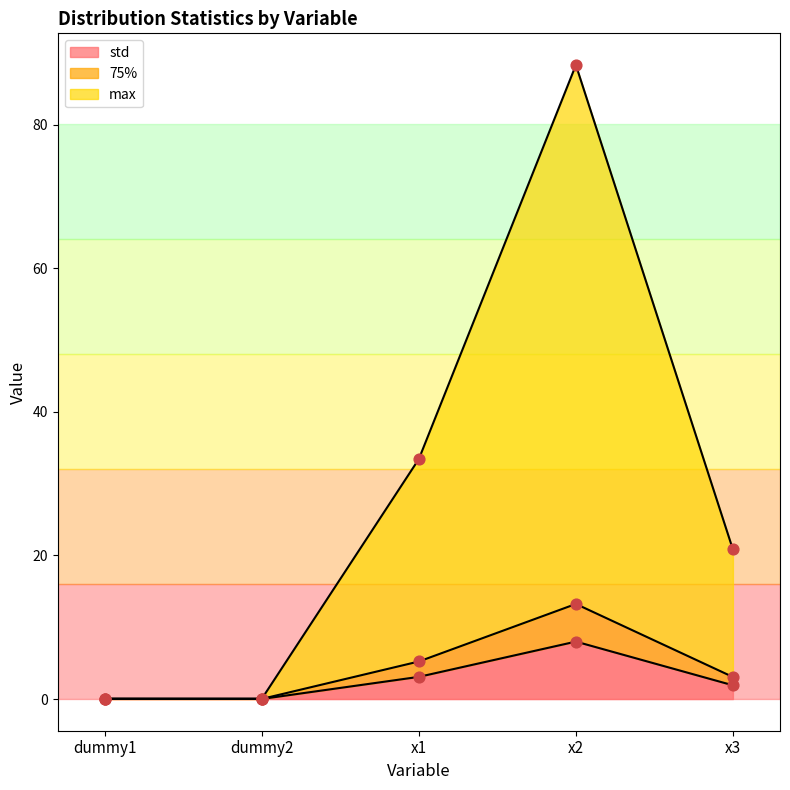

At how many categories does at least one series exceed 65?

1